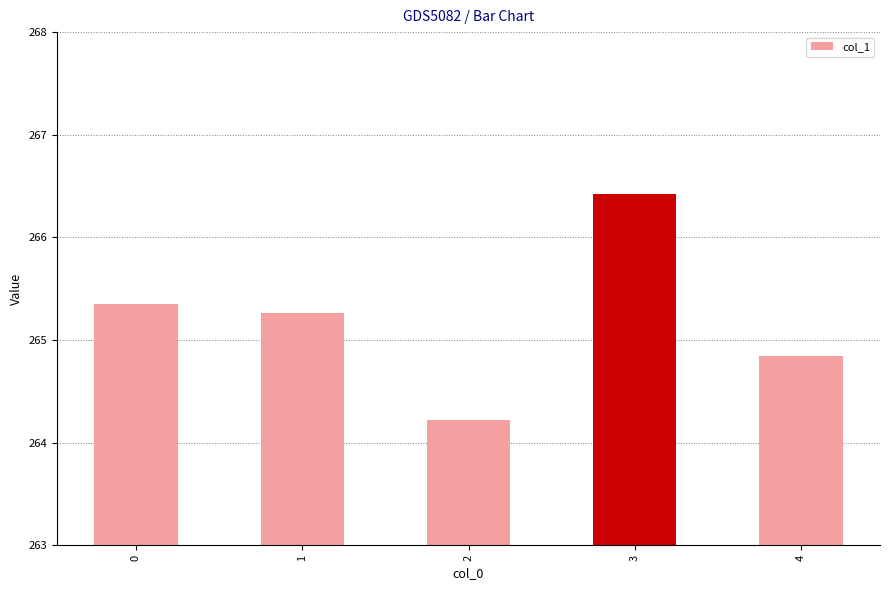

What is the value of the 5th bar from the left?

264.8